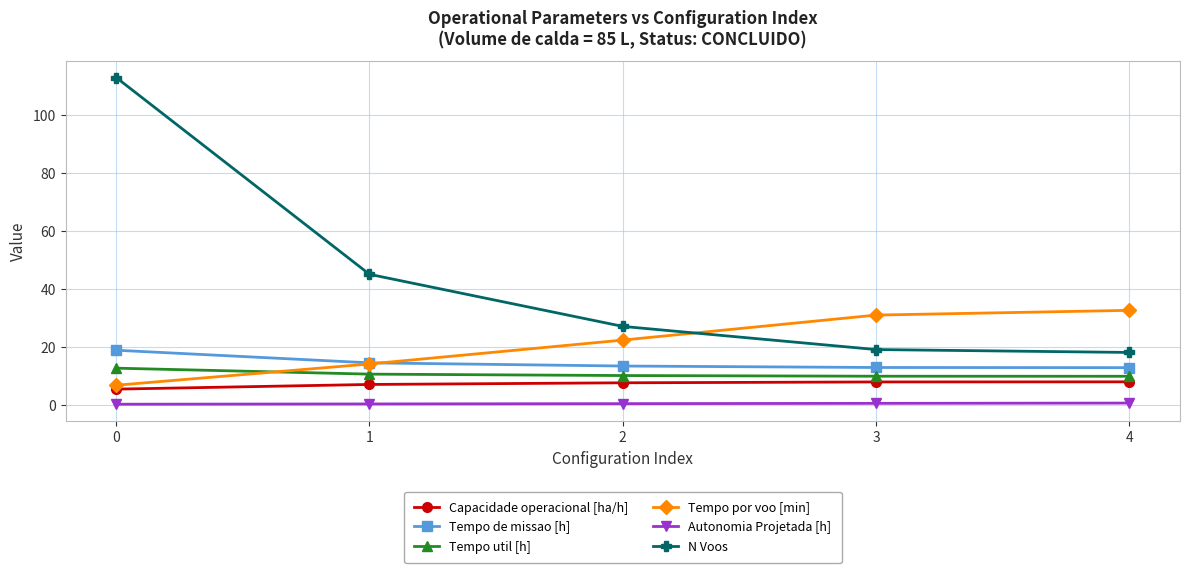

The value of Autonomia Projetada [h] at 3 is 0.4. True or false?

True